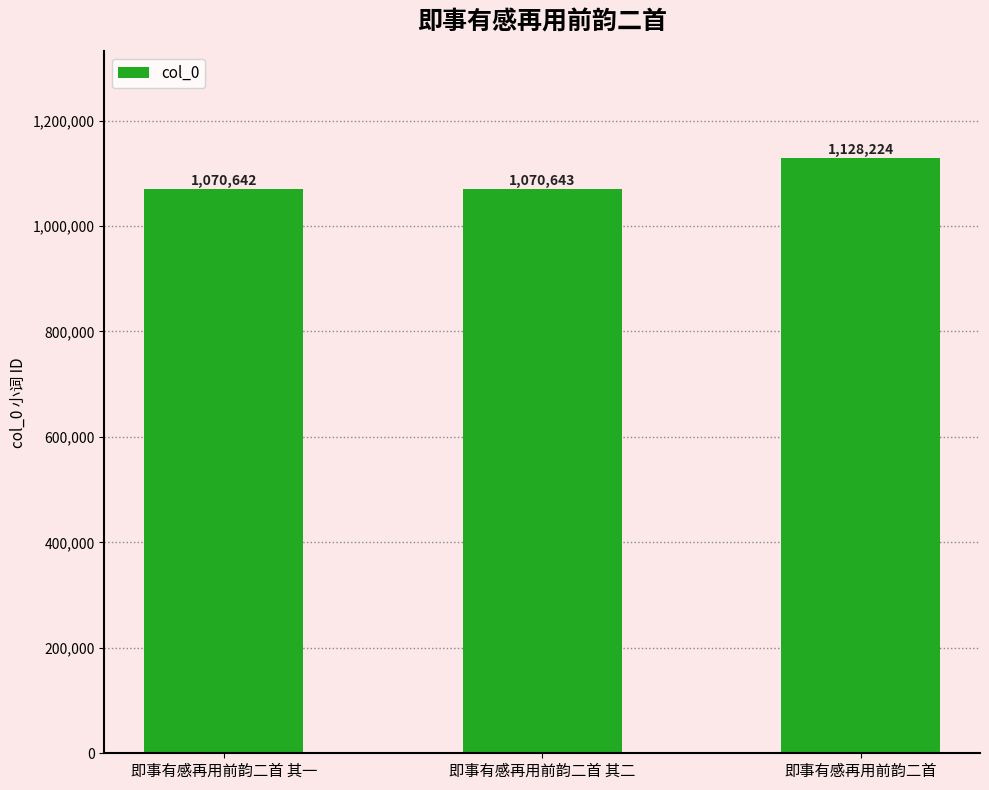

What is the value of the 2nd bar from the left?

1070643